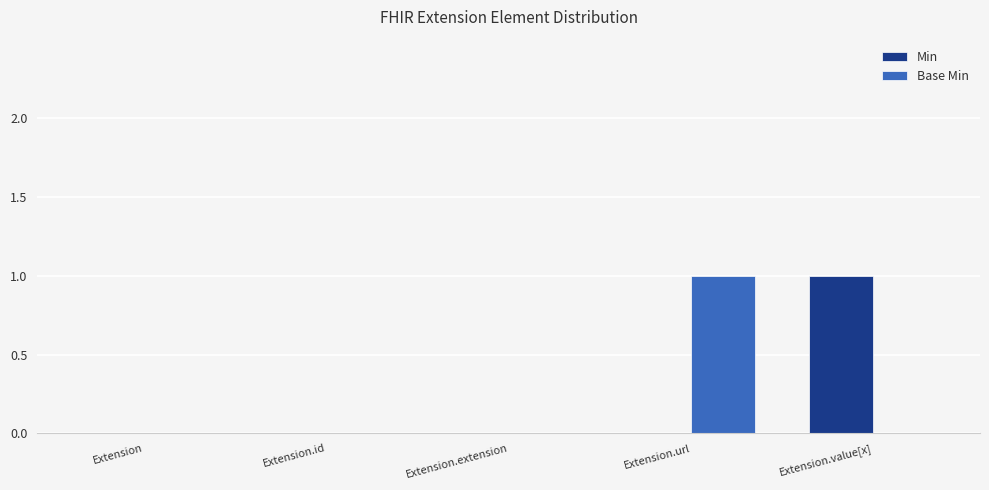

True or false: Base Min has a value of 1 at Extension.url.

True